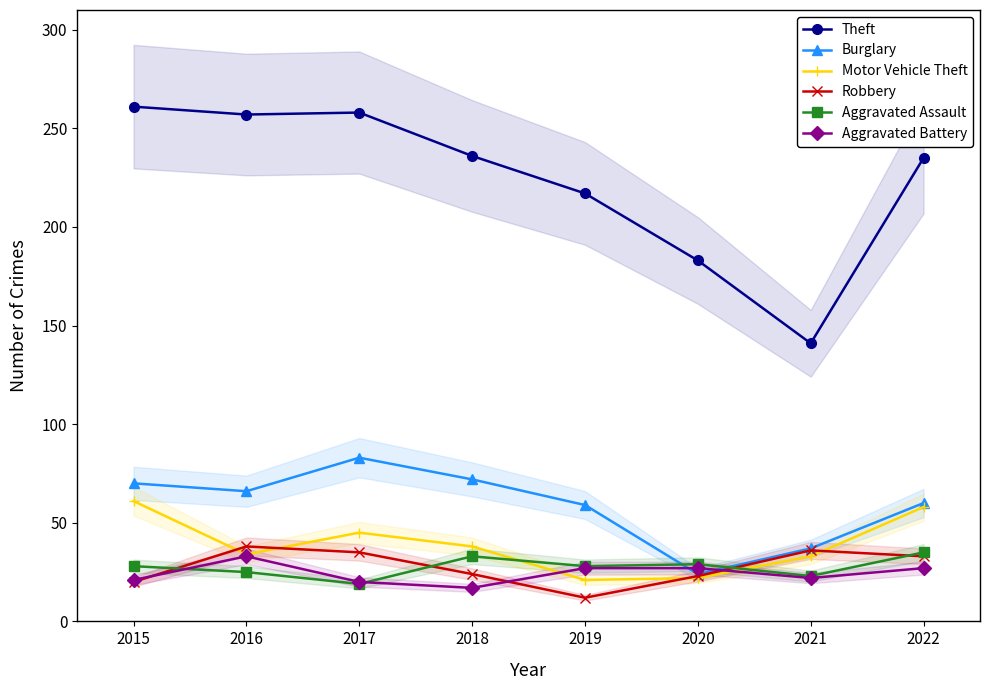

Between 2018 and 2020, which series saw the biggest shift?

Theft